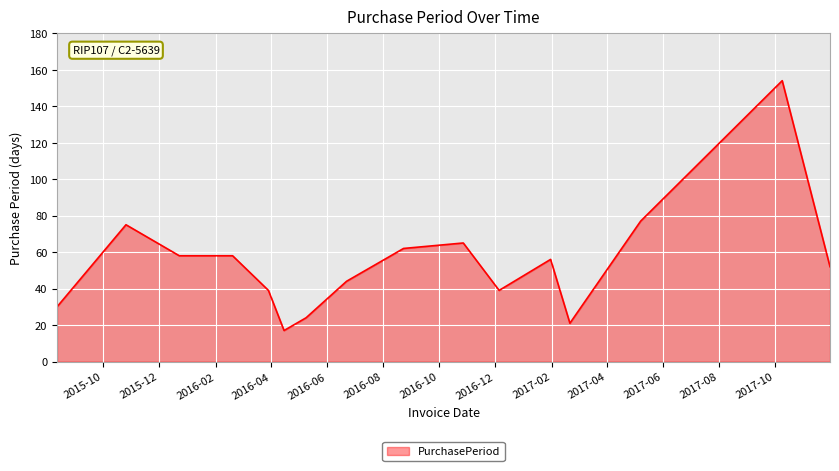

What is the difference between the second highest and second lowest values?

56